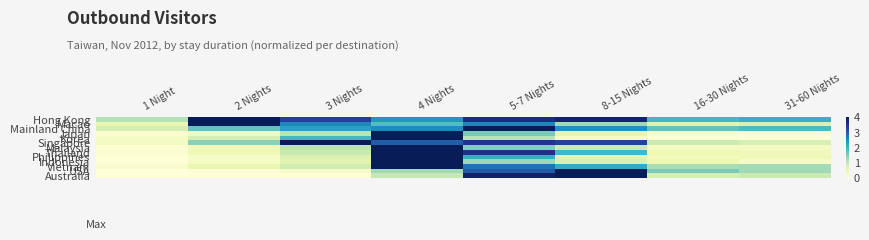

Reading left to right, list all the values displayed in this chart.

Hong Kong: 1 Night=1.1	2 Nights=4.0	3 Nights=3.4	4 Nights=2.4	5-7 Nights=3.6	8-15 Nights=3.8	16-30 Nights=2.0	31-60 Nights=2.1
Macao: 1 Night=0.6	2 Nights=4.0	3 Nights=2.6	4 Nights=1.9	5-7 Nights=2.6	8-15 Nights=1.3	16-30 Nights=0.7	31-60 Nights=0.7
Mainland China: 1 Night=0.8	2 Nights=1.7	3 Nights=2.3	4 Nights=2.5	5-7 Nights=4.0	8-15 Nights=2.5	16-30 Nights=1.7	31-60 Nights=1.9
Japan: 1 Night=0.1	2 Nights=0.3	3 Nights=1.1	4 Nights=4.0	5-7 Nights=1.6	8-15 Nights=0.6	16-30 Nights=0.1	31-60 Nights=0.1
Korea: 1 Night=0.3	2 Nights=0.8	3 Nights=2.0	4 Nights=4.0	5-7 Nights=1.1	8-15 Nights=0.3	16-30 Nights=0.1	31-60 Nights=0.1
Singapore: 1 Night=0.3	2 Nights=1.4	3 Nights=4.0	4 Nights=3.0	5-7 Nights=3.5	8-15 Nights=3.3	16-30 Nights=0.9	31-60 Nights=0.8
Malaysia: 1 Night=0.1	2 Nights=0.4	3 Nights=1.1	4 Nights=4.0	5-7 Nights=1.5	8-15 Nights=0.9	16-30 Nights=0.3	31-60 Nights=0.3
Thailand: 1 Night=0.1	2 Nights=0.4	3 Nights=1.0	4 Nights=4.0	5-7 Nights=3.6	8-15 Nights=2.0	16-30 Nights=0.5	31-60 Nights=0.4
Philippines: 1 Night=0.1	2 Nights=0.3	3 Nights=0.7	4 Nights=4.0	5-7 Nights=2.1	8-15 Nights=0.6	16-30 Nights=0.3	31-60 Nights=0.4
Indonesia: 1 Night=0.0	2 Nights=0.3	3 Nights=0.7	4 Nights=4.0	5-7 Nights=1.3	8-15 Nights=0.8	16-30 Nights=0.5	31-60 Nights=0.2
Vietnam: 1 Night=0.1	2 Nights=0.5	3 Nights=0.9	4 Nights=4.0	5-7 Nights=2.8	8-15 Nights=2.2	16-30 Nights=1.2	31-60 Nights=1.2
USA: 1 Night=0.0	2 Nights=0.0	3 Nights=0.2	4 Nights=1.3	5-7 Nights=3.0	8-15 Nights=4.0	16-30 Nights=1.5	31-60 Nights=1.3
Australia: 1 Night=0.0	2 Nights=0.0	3 Nights=0.0	4 Nights=1.0	5-7 Nights=3.8	8-15 Nights=4.0	16-30 Nights=0.8	31-60 Nights=1.0